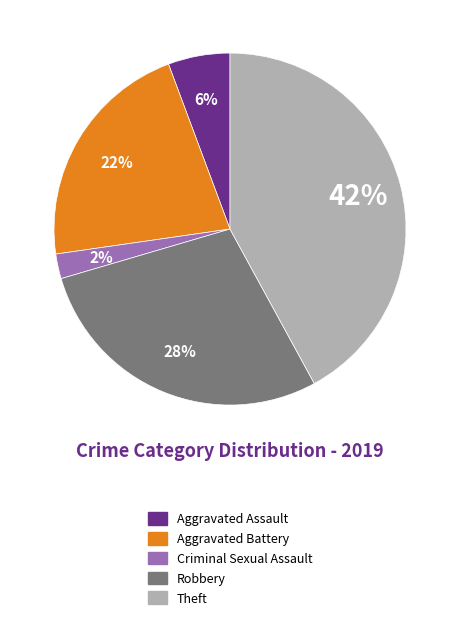

How many segments does this pie chart have?

5